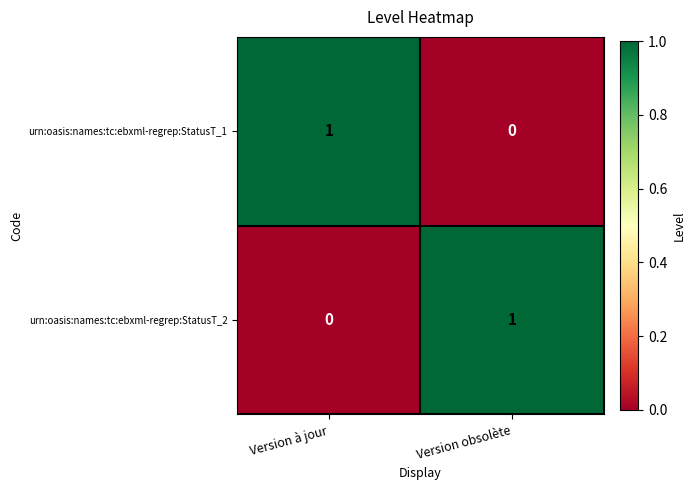

At Version à jour, list the series in order from smallest to largest.

urn:oasis:names:tc:ebxml-regrep:StatusT_2, urn:oasis:names:tc:ebxml-regrep:StatusT_1